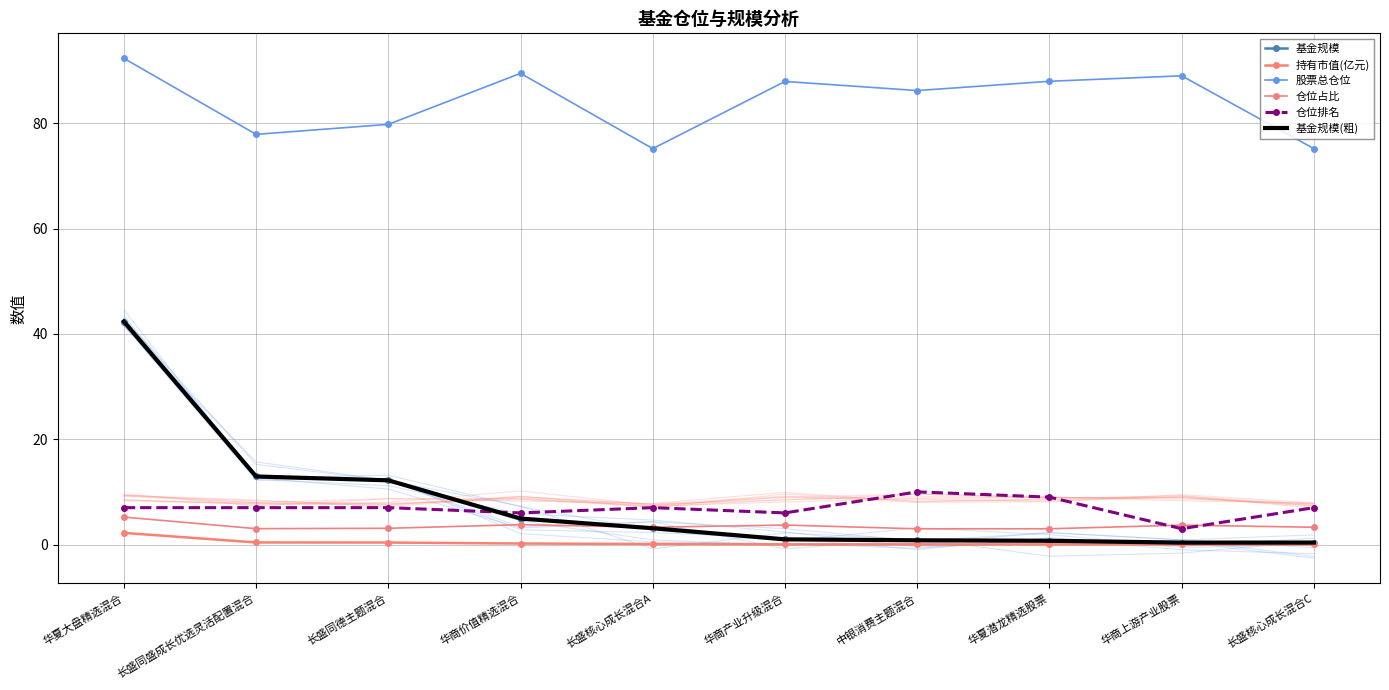

What is the minimum value for 基金规模(粗)?

0.4